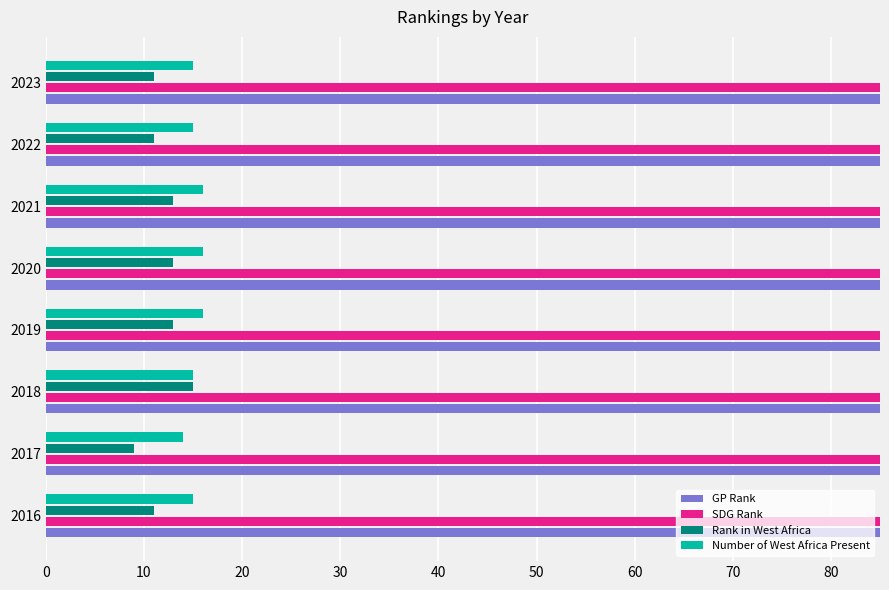

Which has a higher value, 2019 or 2018?

2019